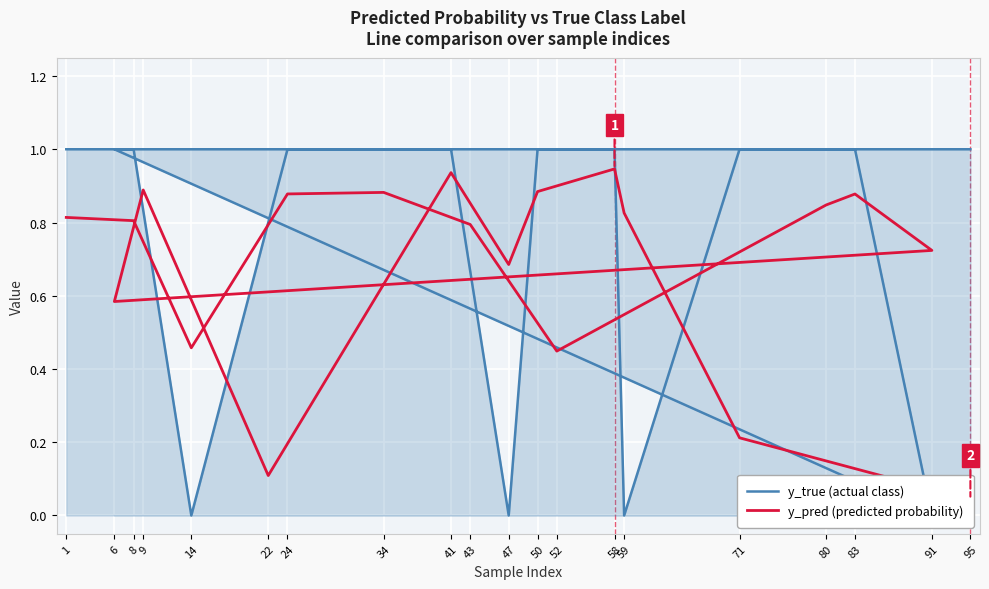

What is the value of the y_true (actual class) point at the 7th from the left?

1.0